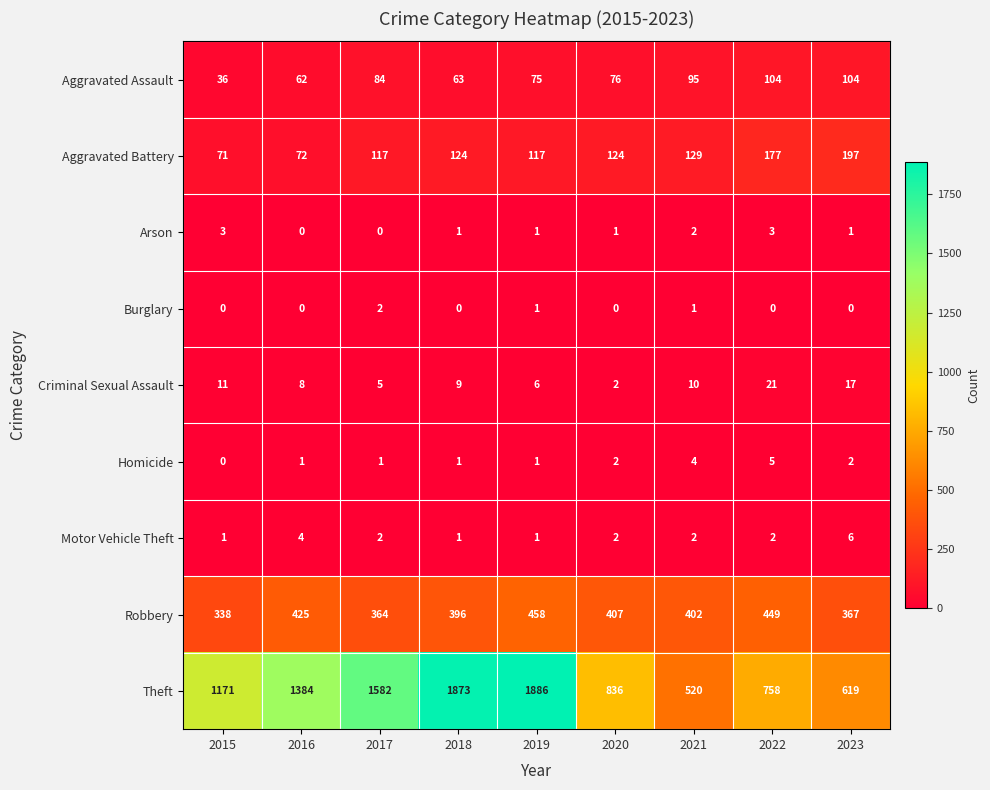

List the labels in order of Criminal Sexual Assault value, largest first.

2022, 2023, 2015, 2021, 2018, 2016, 2019, 2017, 2020